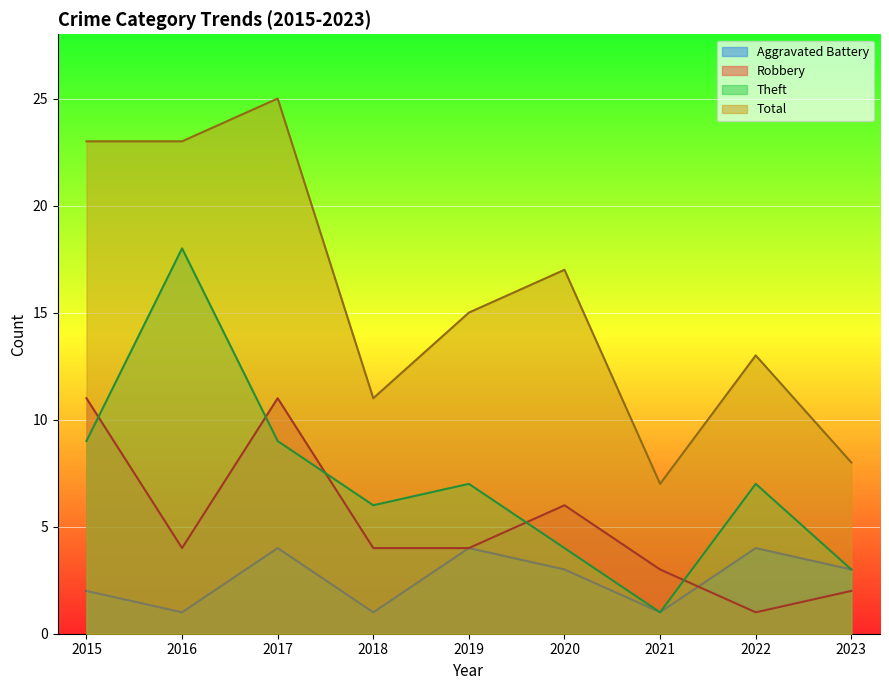

What is the difference between the maximum and minimum values in the Total series?

18